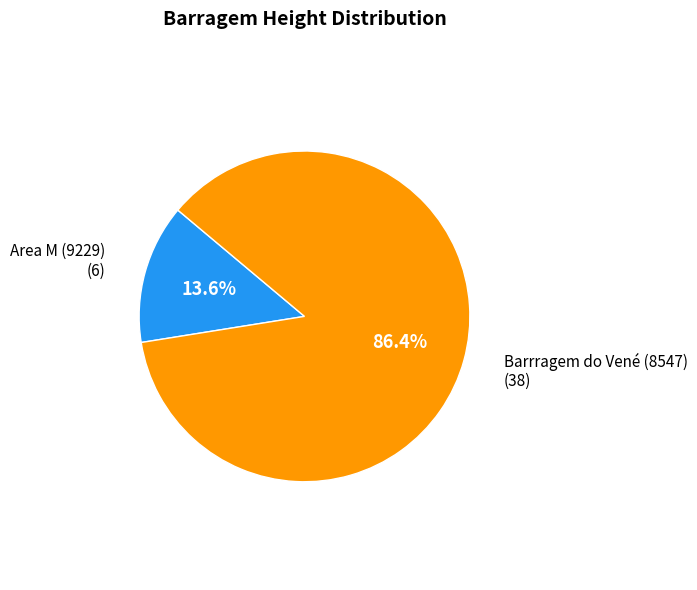

Is there any slice that represents more than half of the pie?

Yes